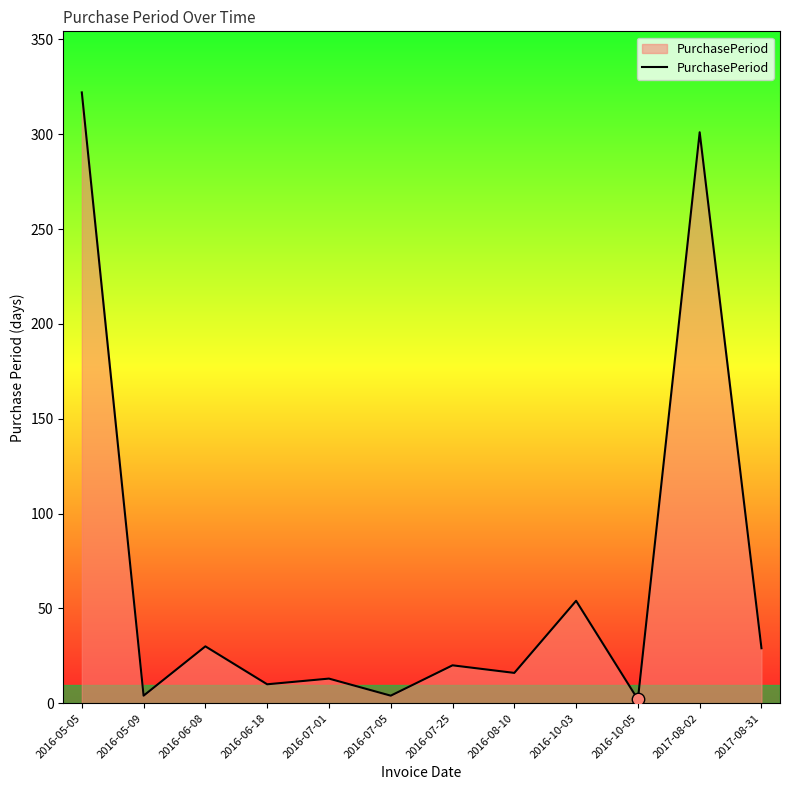

Approximately how many times larger is the value at 2016-07-05 compared to 2016-05-09?

1.0